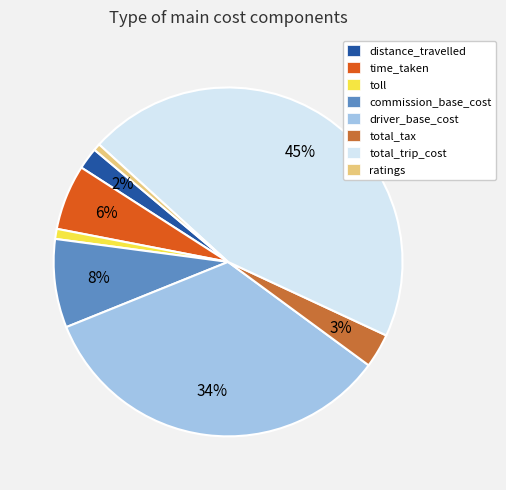

Is the sum of toll and commission_base_cost greater than half?

No